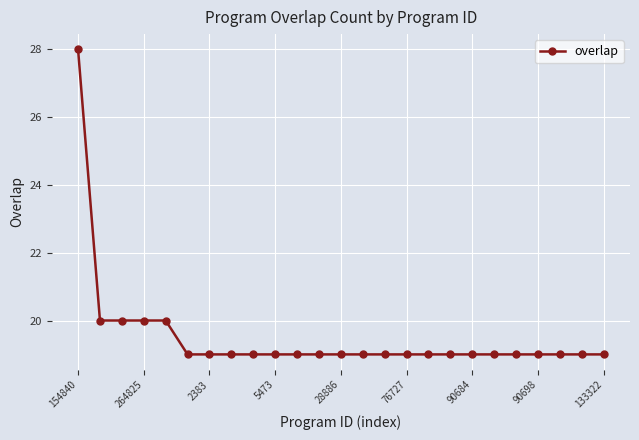

What is the sum of all values?

488